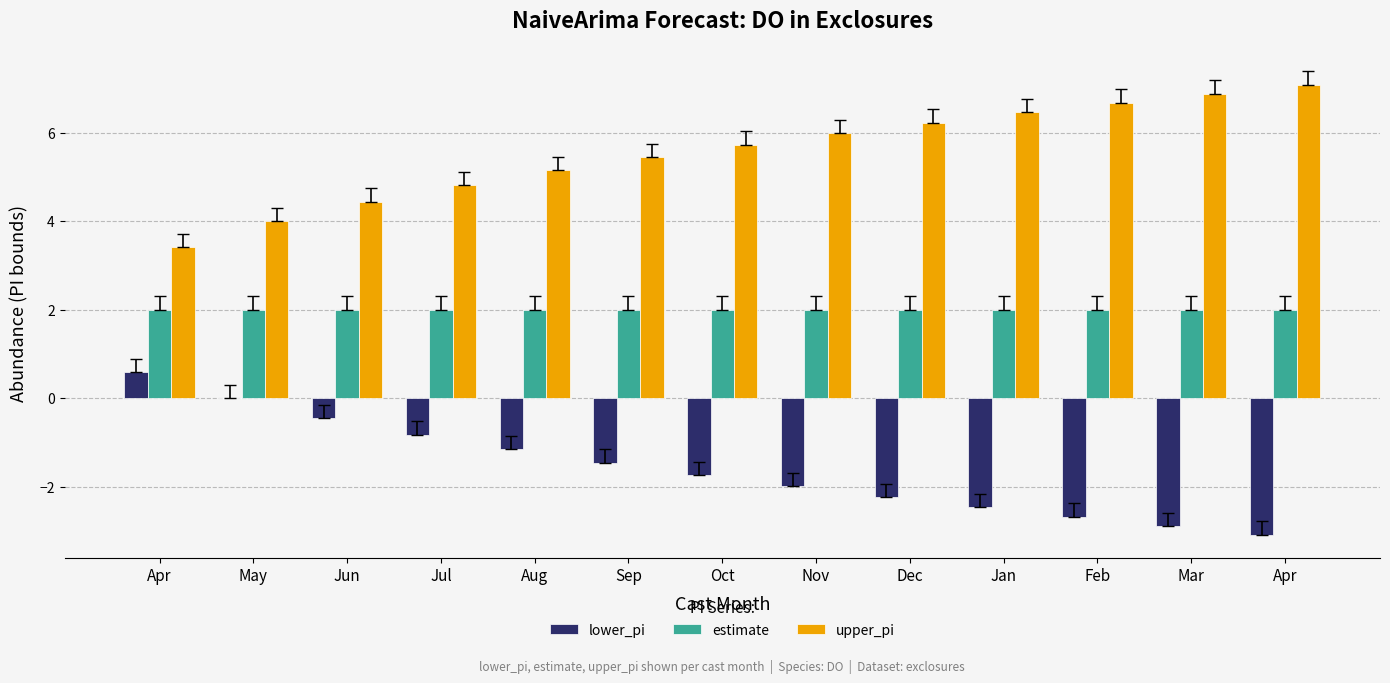

What is the sum of all lower_pi values?

-20.4